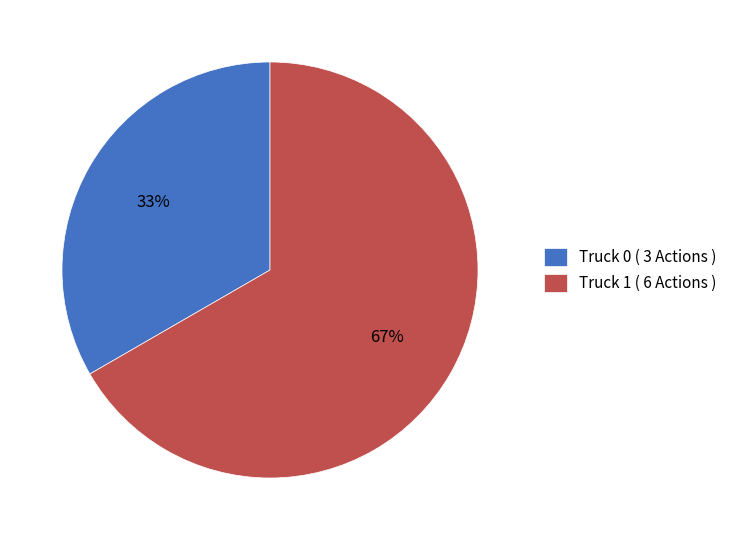

To the nearest percent, what percentage of the pie is Truck 1?

67%